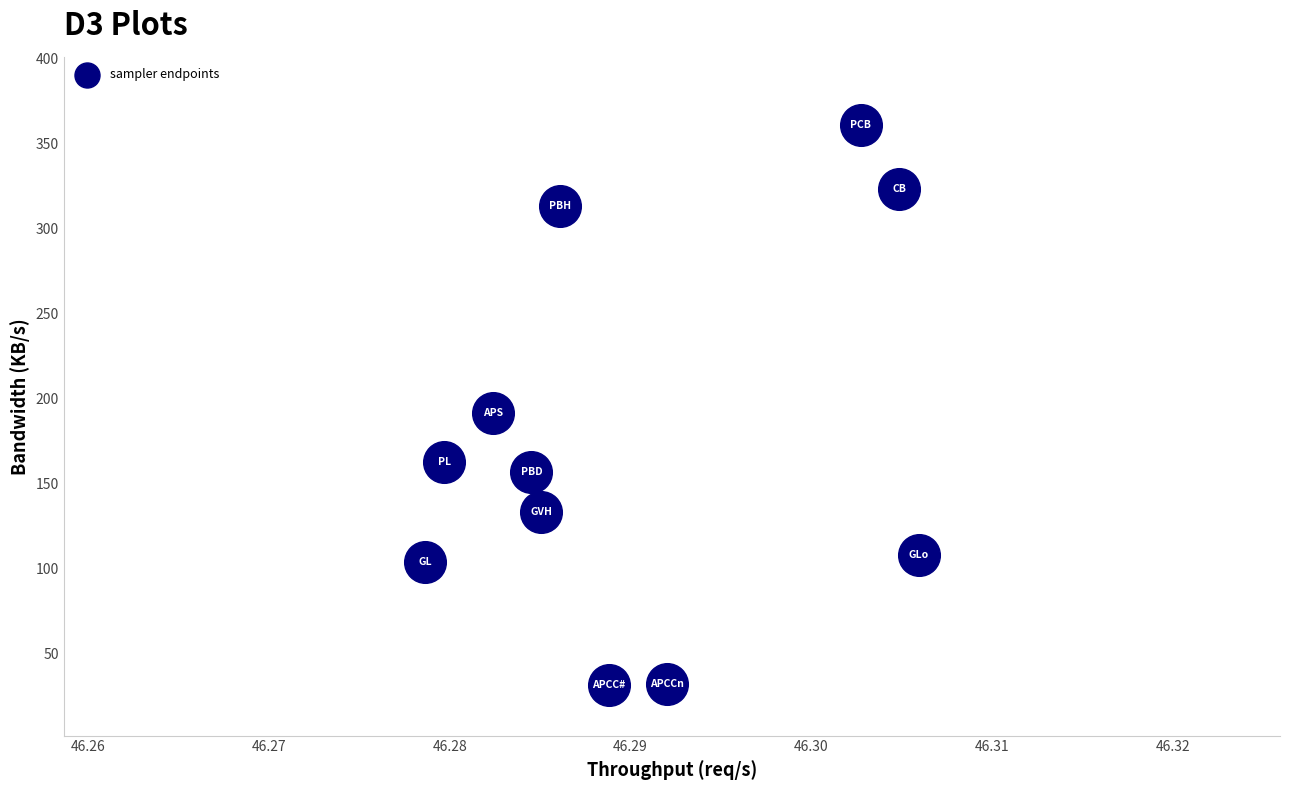

What Y value in the scatter plot is closest to 196?

191.8